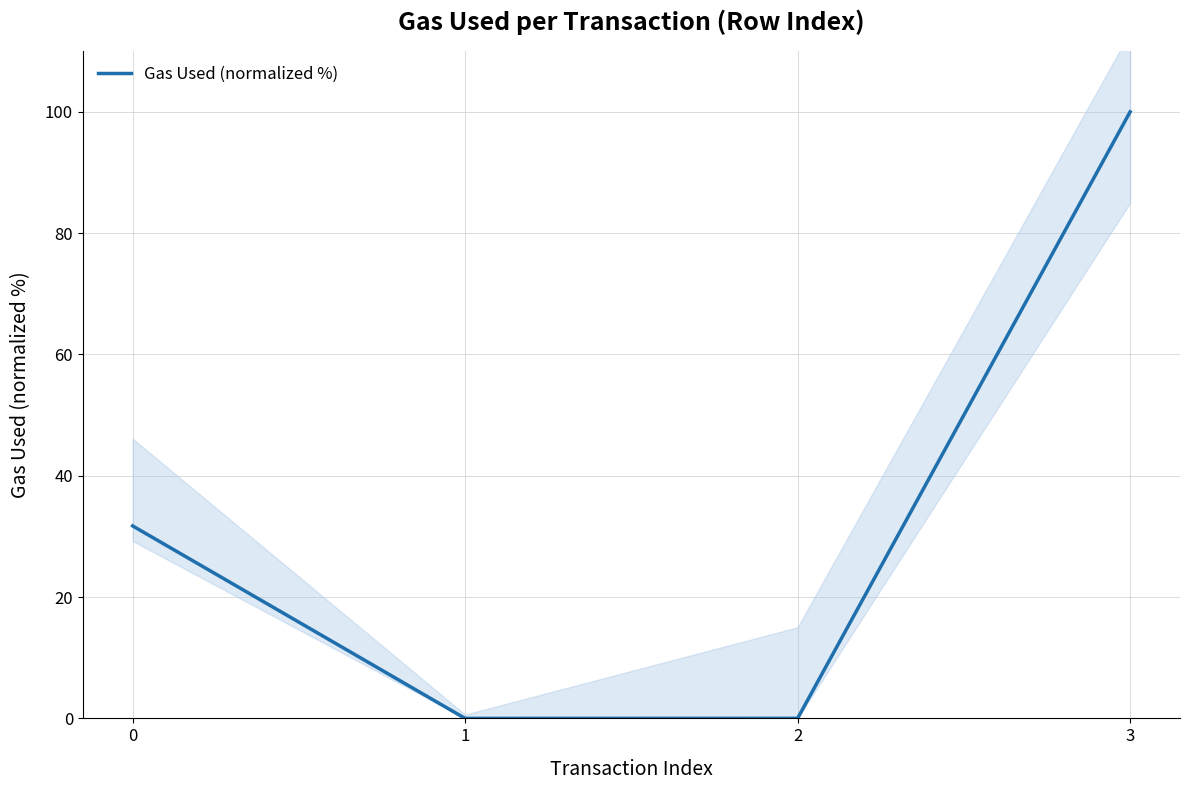

Reading left to right, list all the values displayed in this chart.

31.7	0.0	0.0	100.0